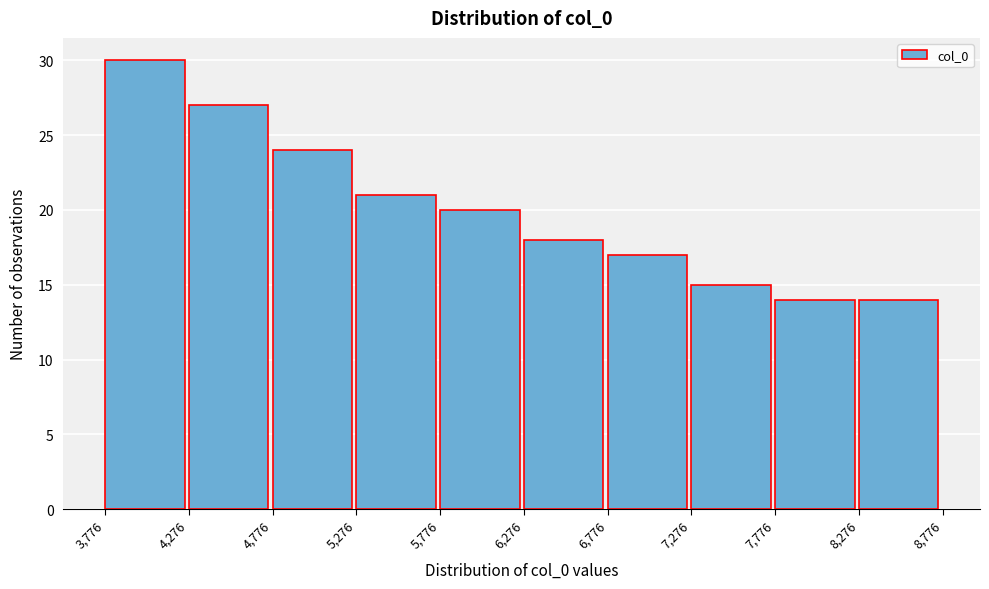

How tall is the bar that spans 8,276 to 8,776 on the x-axis? The values are not printed on the chart, so give them approximately, as read against the axis.

14